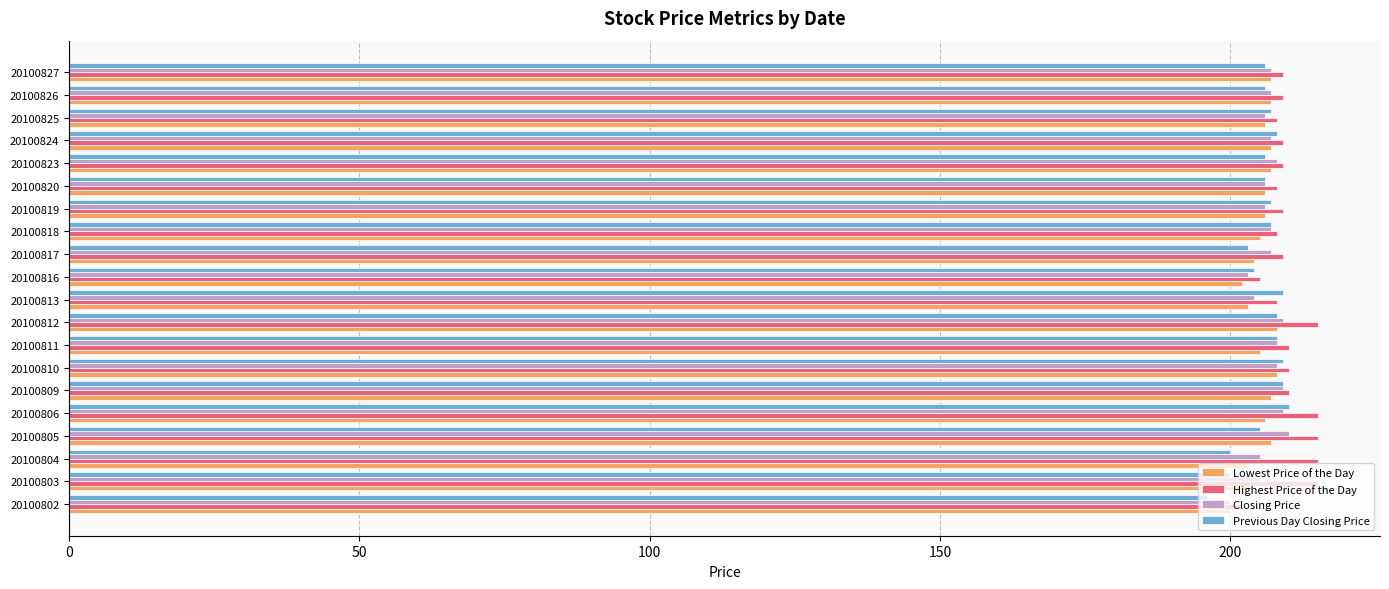

What is the sum of the Closing Price values at 20100805 and 20100811?

418